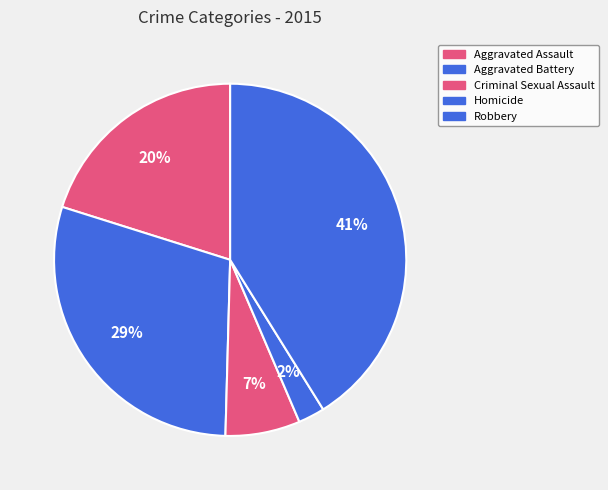

Between Aggravated Assault and Criminal Sexual Assault, which is larger?

Aggravated Assault